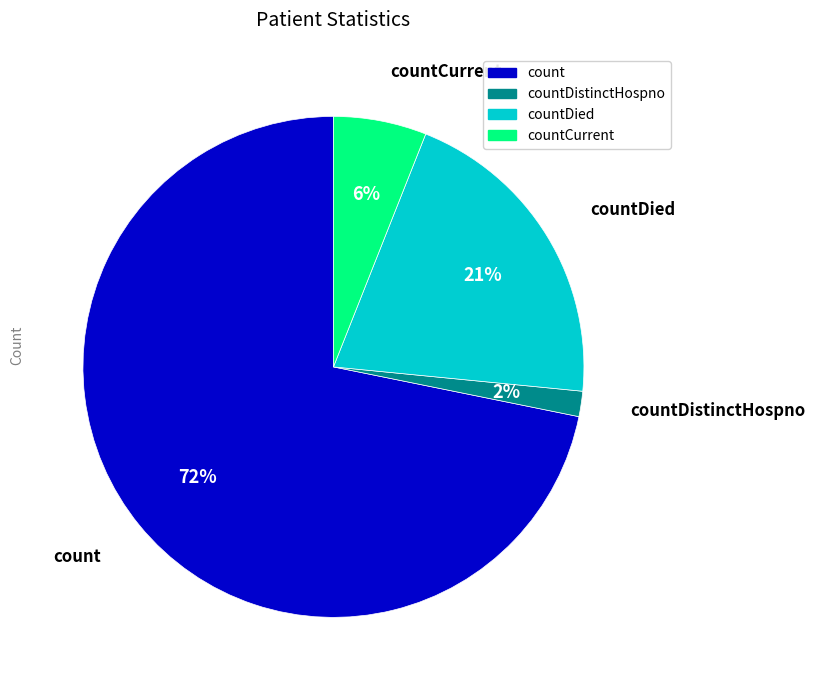

Is there a majority slice in this chart?

Yes